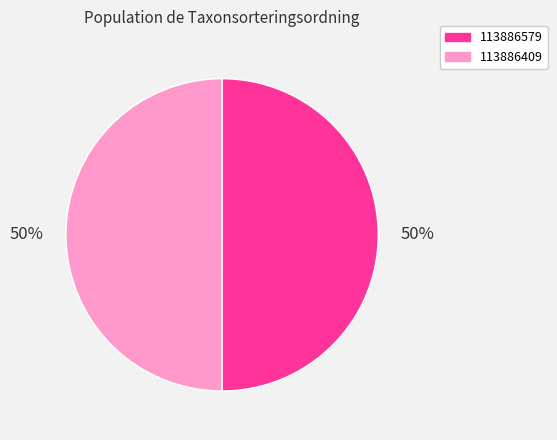

To the nearest percent, what is the average slice percentage?

50%